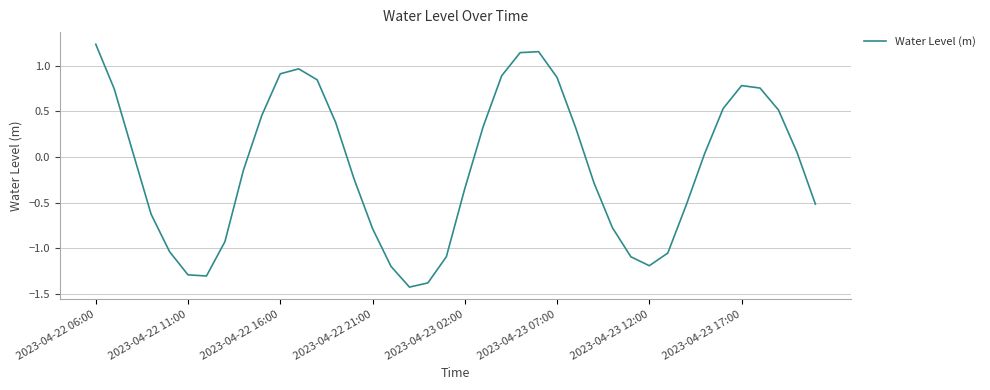

What is the smallest value displayed?

-1.4